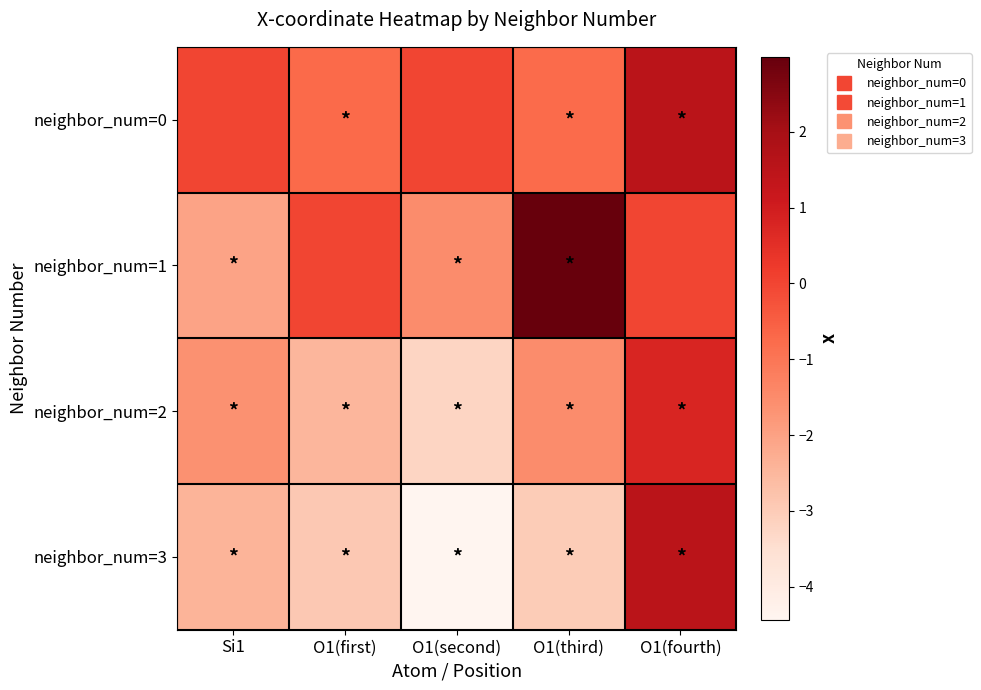

List the series in order of their peak value, lowest first.

neighbor_num=2, neighbor_num=0, neighbor_num=3, neighbor_num=1